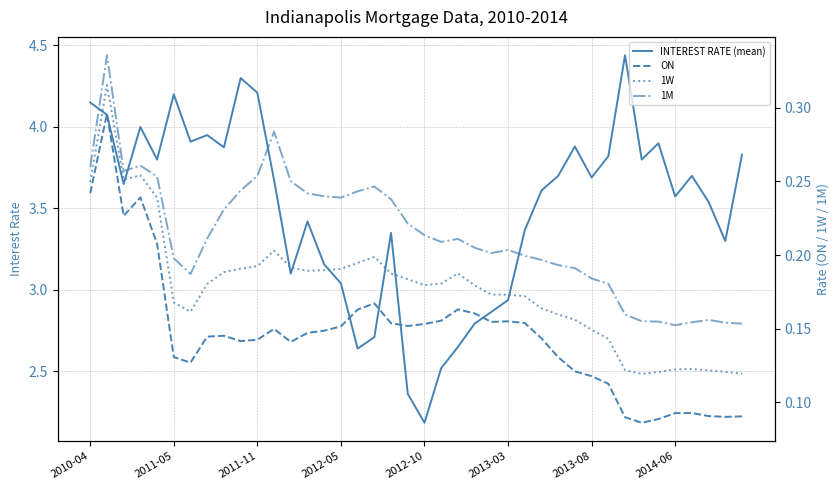

What is the highest value of the 1W series?

0.3